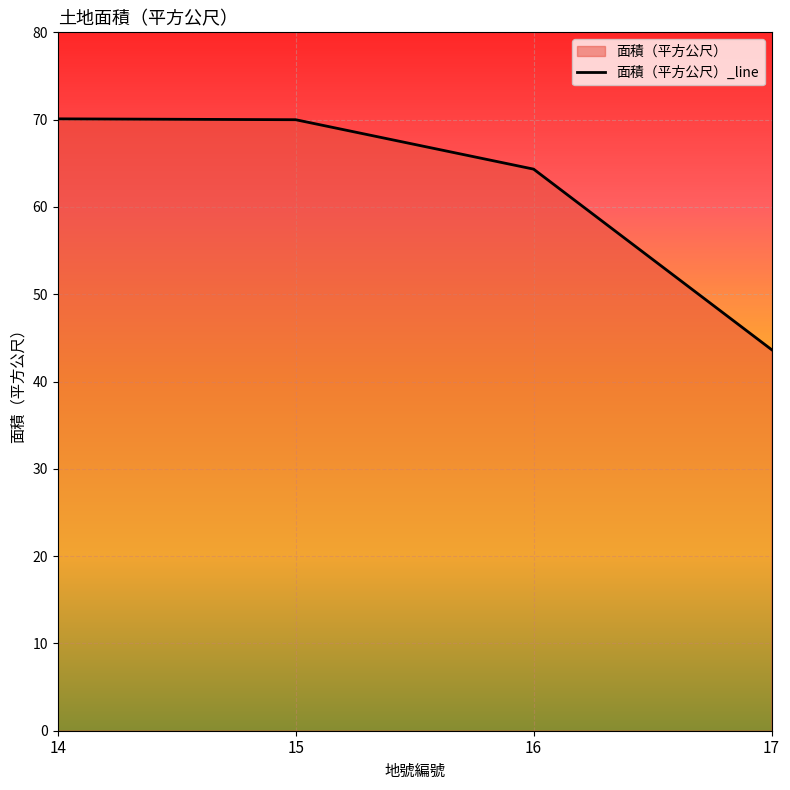

Where does the data first go above 69?

14